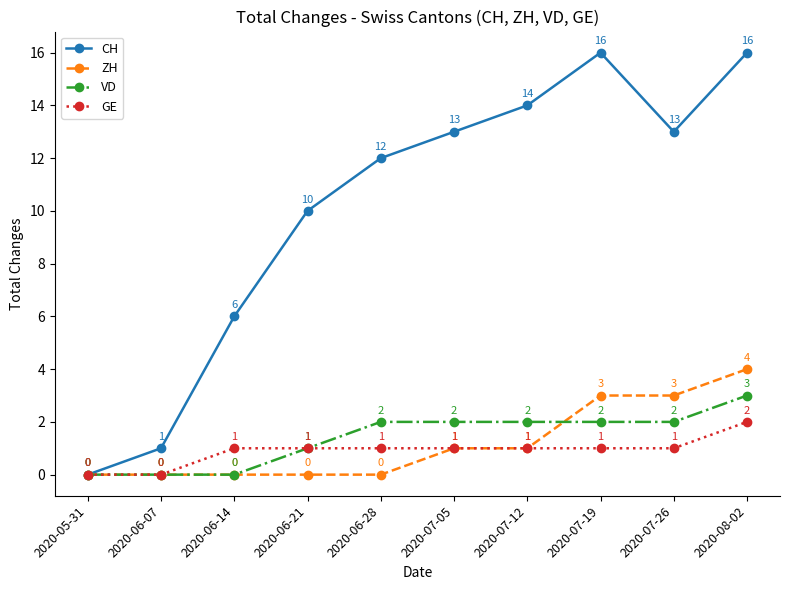

True or false: VD has more than 2 points higher than both neighbors.

False